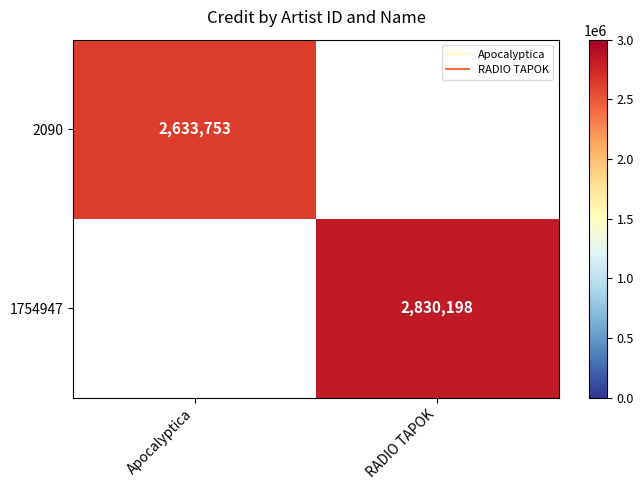

Which series has the largest range (max minus min)?

1754947